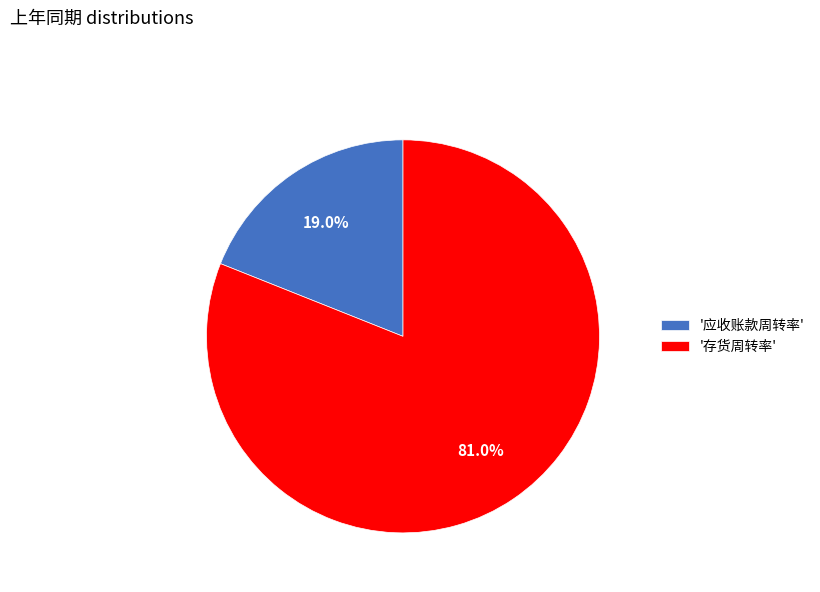

How many slices are in this pie chart?

2